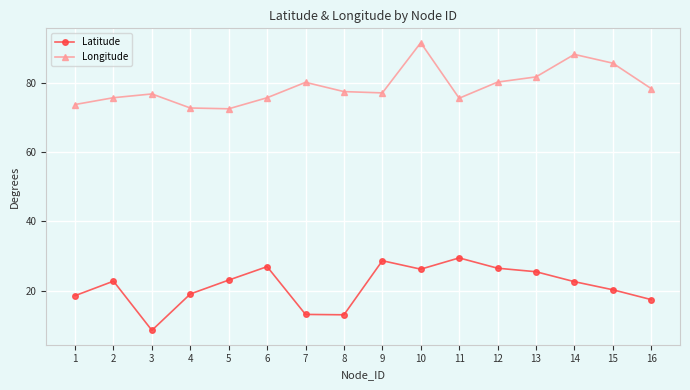

What is the difference between the Longitude values at 1 and 12?

6.5